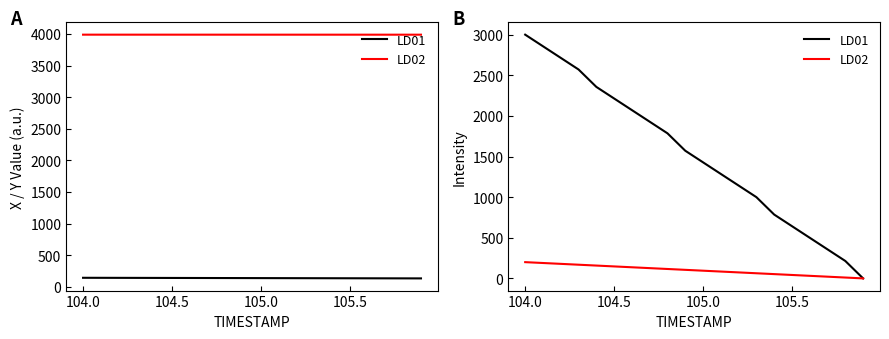

Does the chart display data point markers on the line(s)?

No